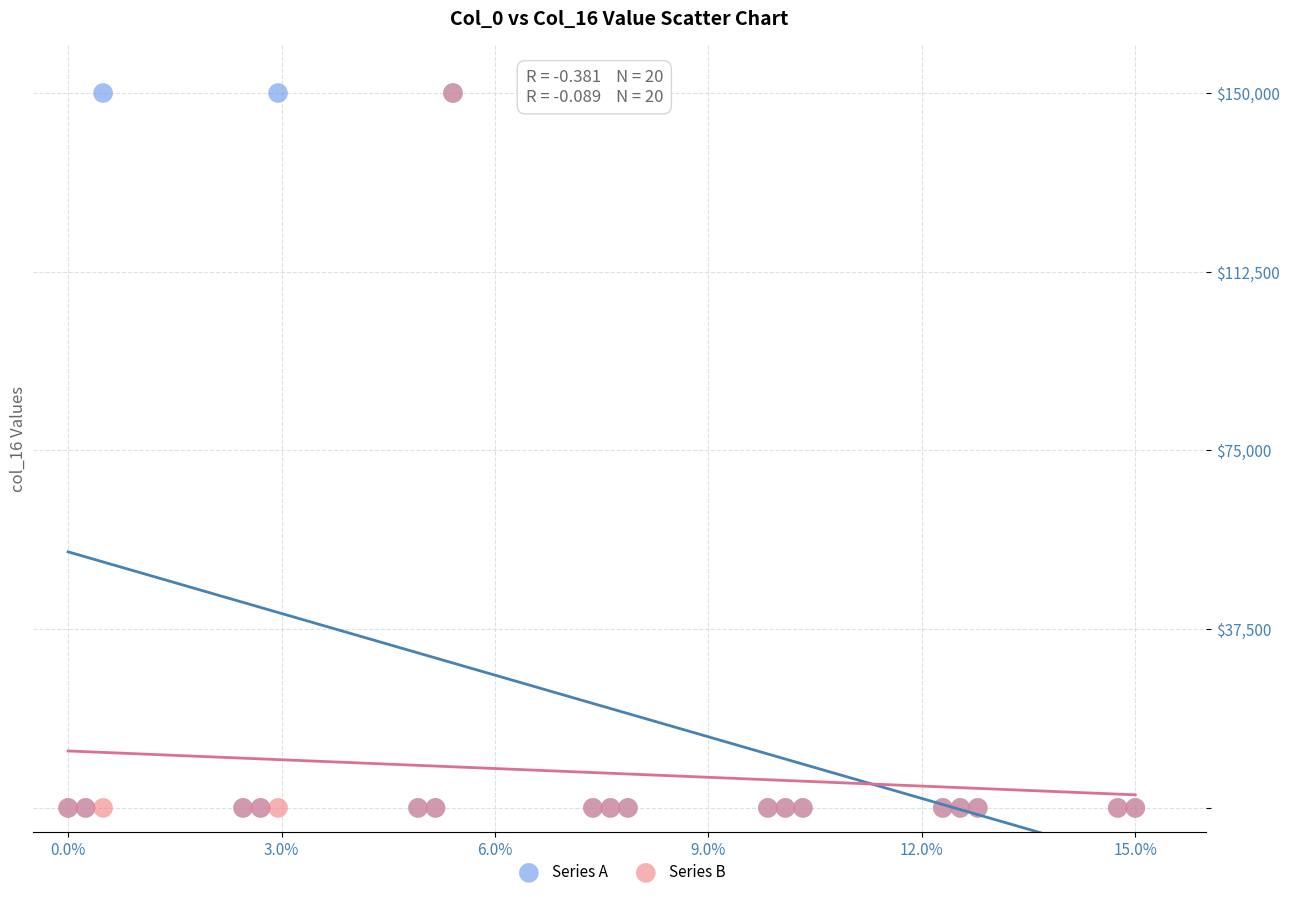

What are all the series names shown in the legend?

Series A, Series B